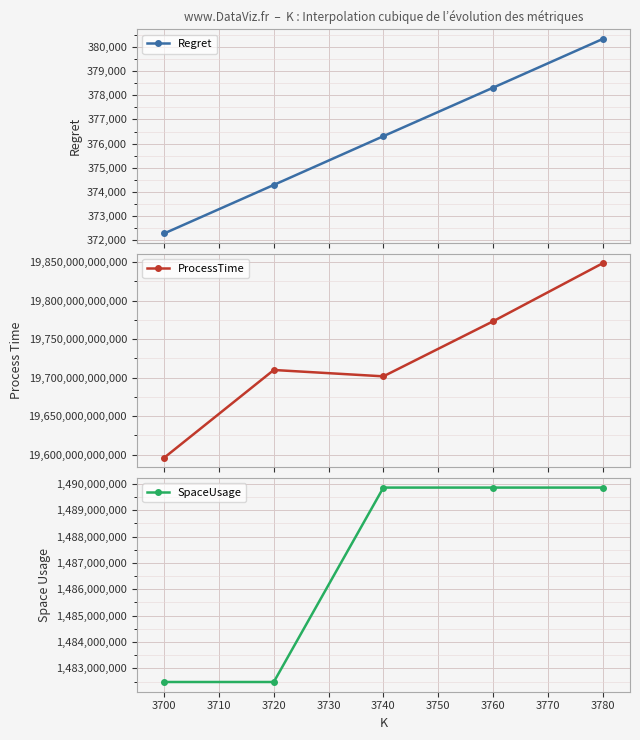

Reading left to right, transcribe all the data shown in this chart.

Regret: 372277.6	374288.0	376307.8	378315.7	380333.1
ProcessTime: 19595983893447.0	19709865258321.0	19701614436836.0	19773007324803.0	19848342115122.0
SpaceUsage: 1482483200.0	1482483200.0	1489859200.0	1489859200.0	1489859200.0